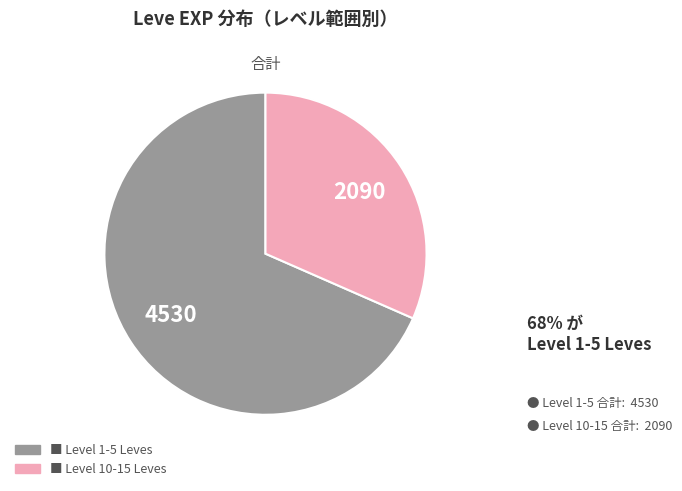

Is there a majority slice in this chart?

Yes